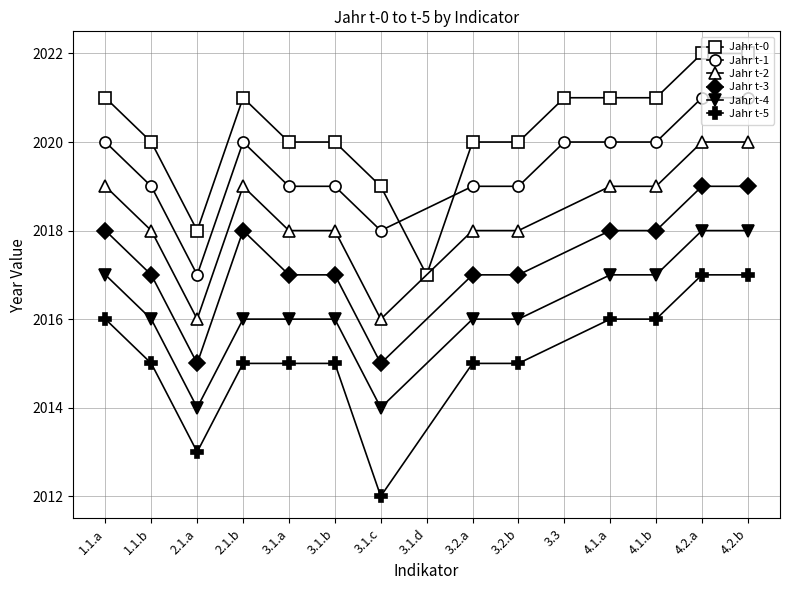

List the labels in order of value, smallest first.

x_values, 1, 2, 3, 4, 5, 6, 7, 8, 9, 10